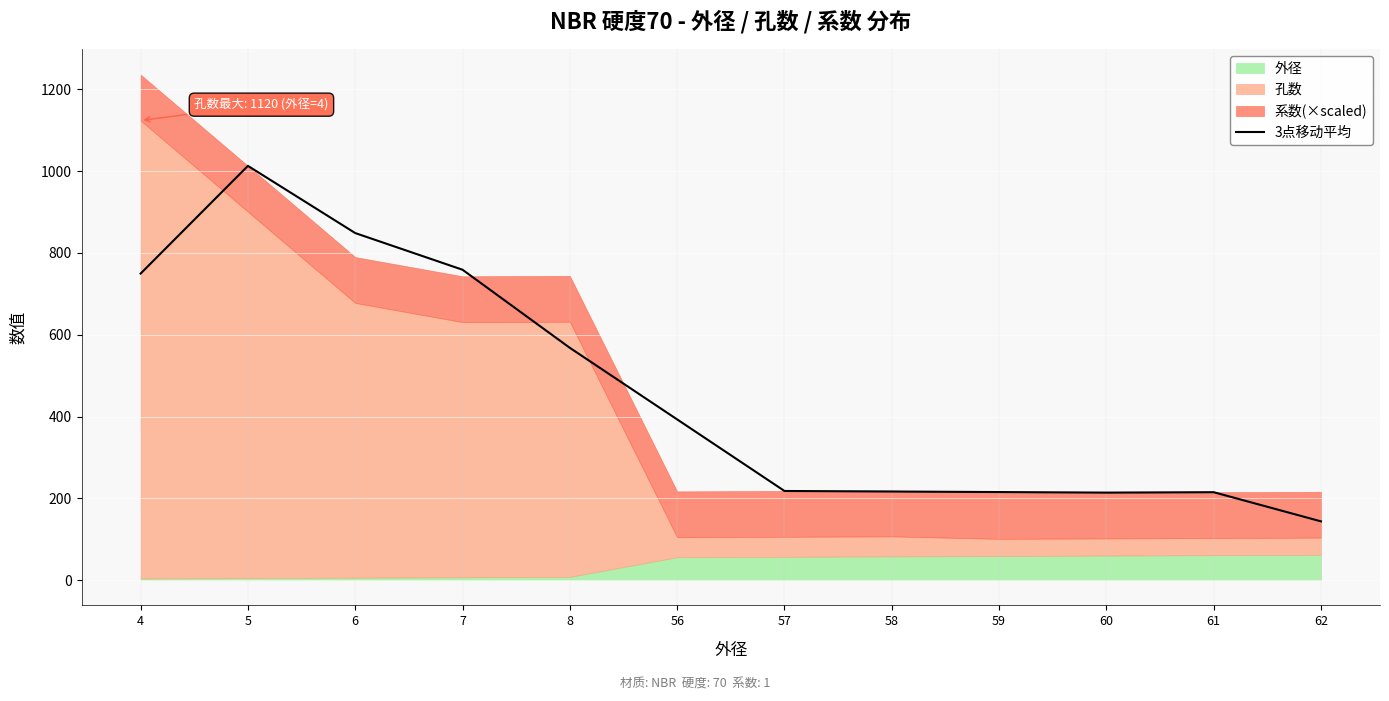

What is the difference between the maximum and minimum values?

869.3